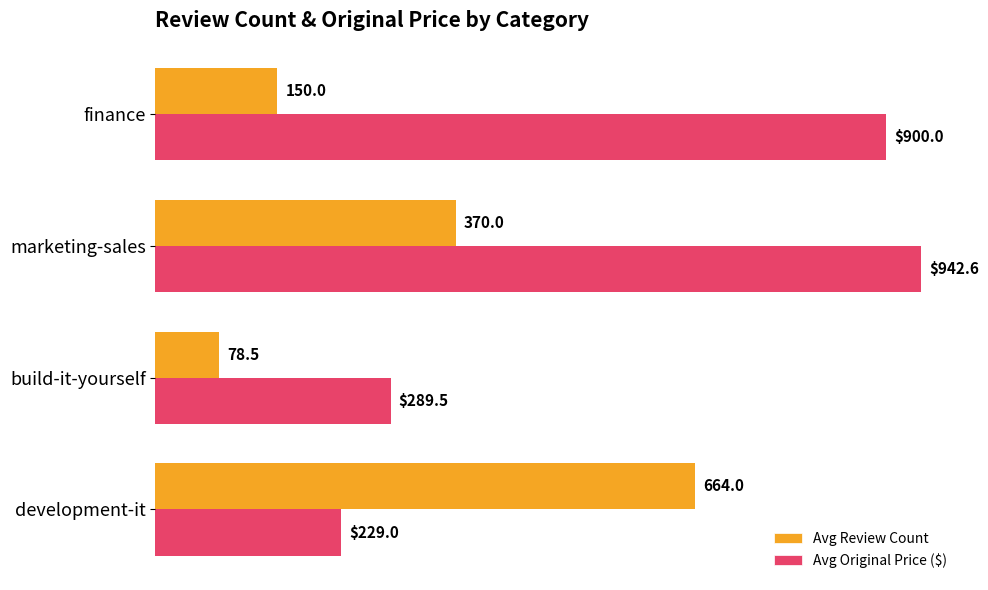

How many series are shown in this chart?

2